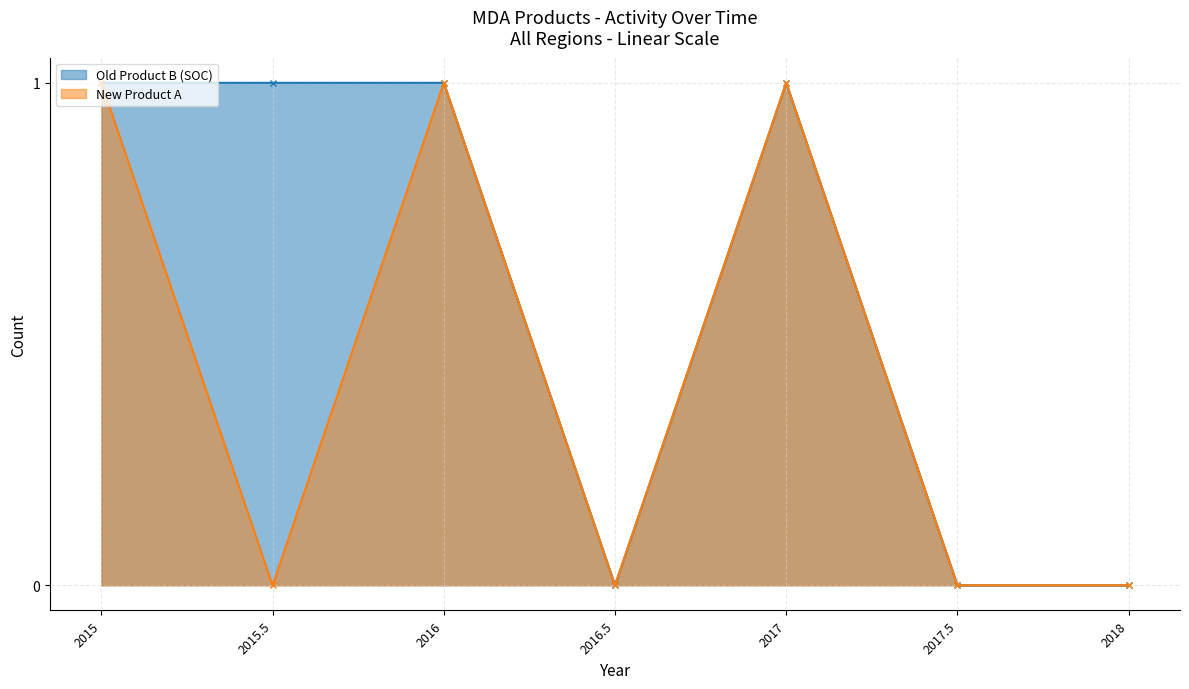

List the series in order of their peak value, highest first.

Old Product B (SOC), New Product A